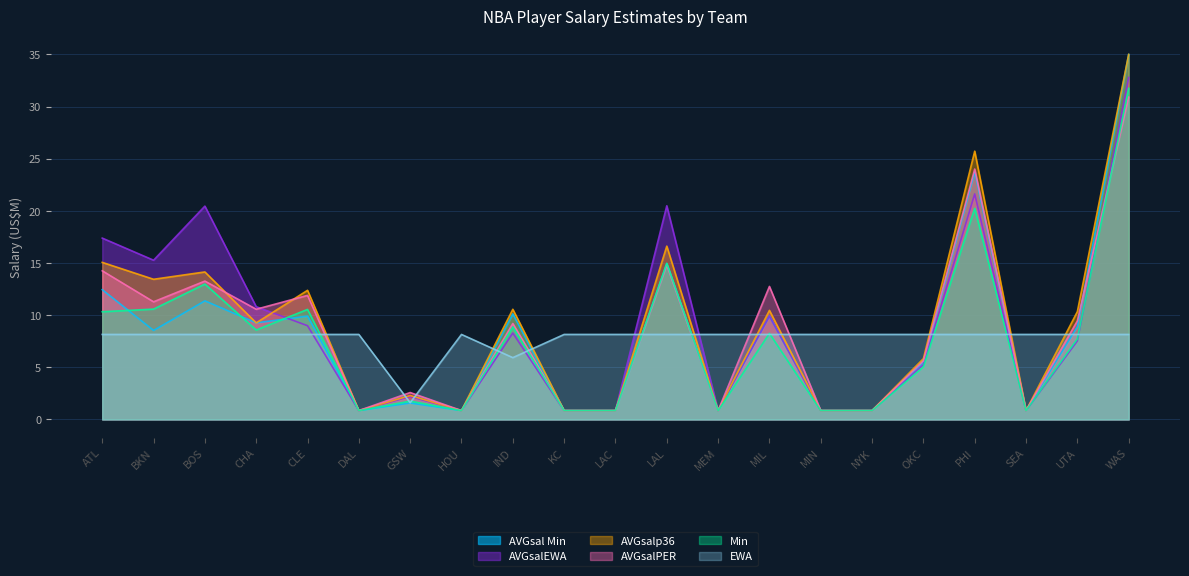

Does the chart display data point markers on the line(s)?

No